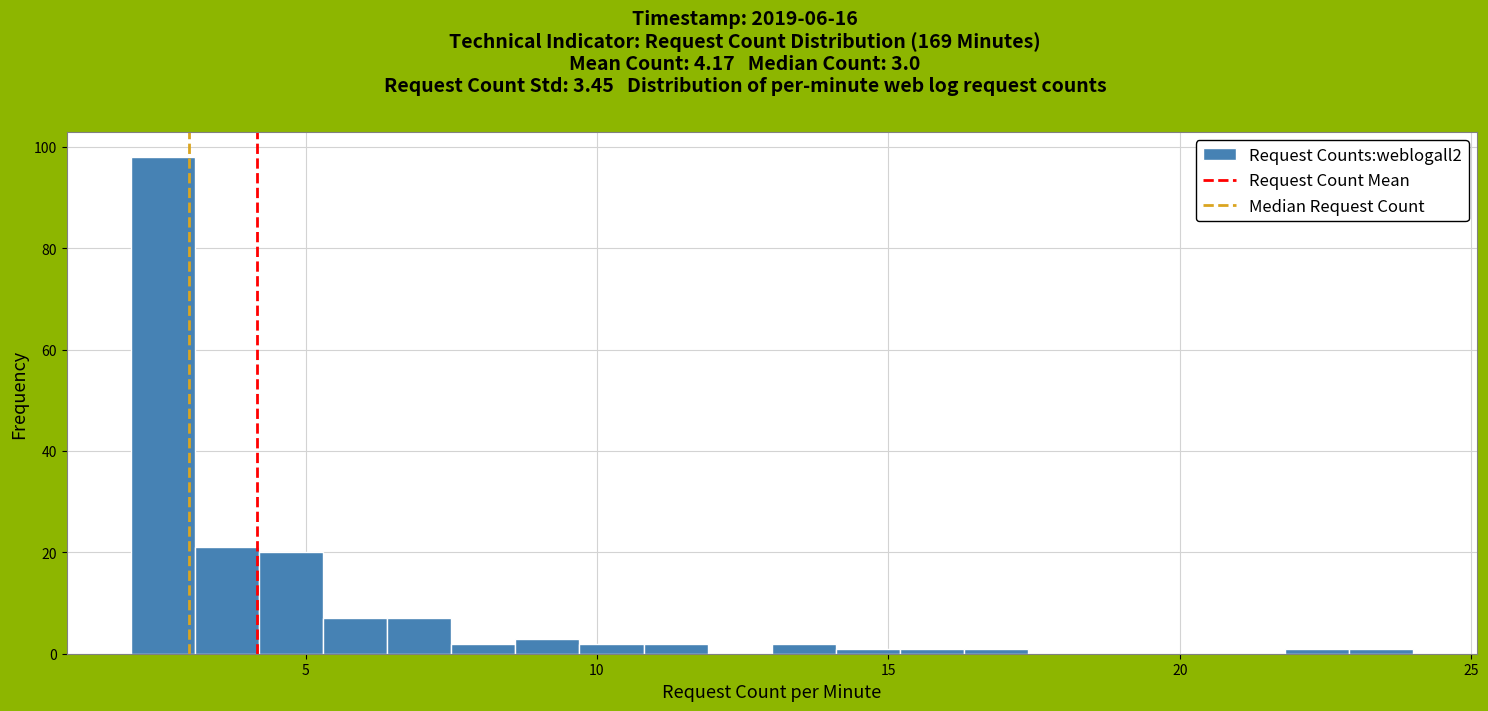

Around what value on the x-axis is the tallest bar? Give the approximate position of its centre, as read against the axis.

2.5